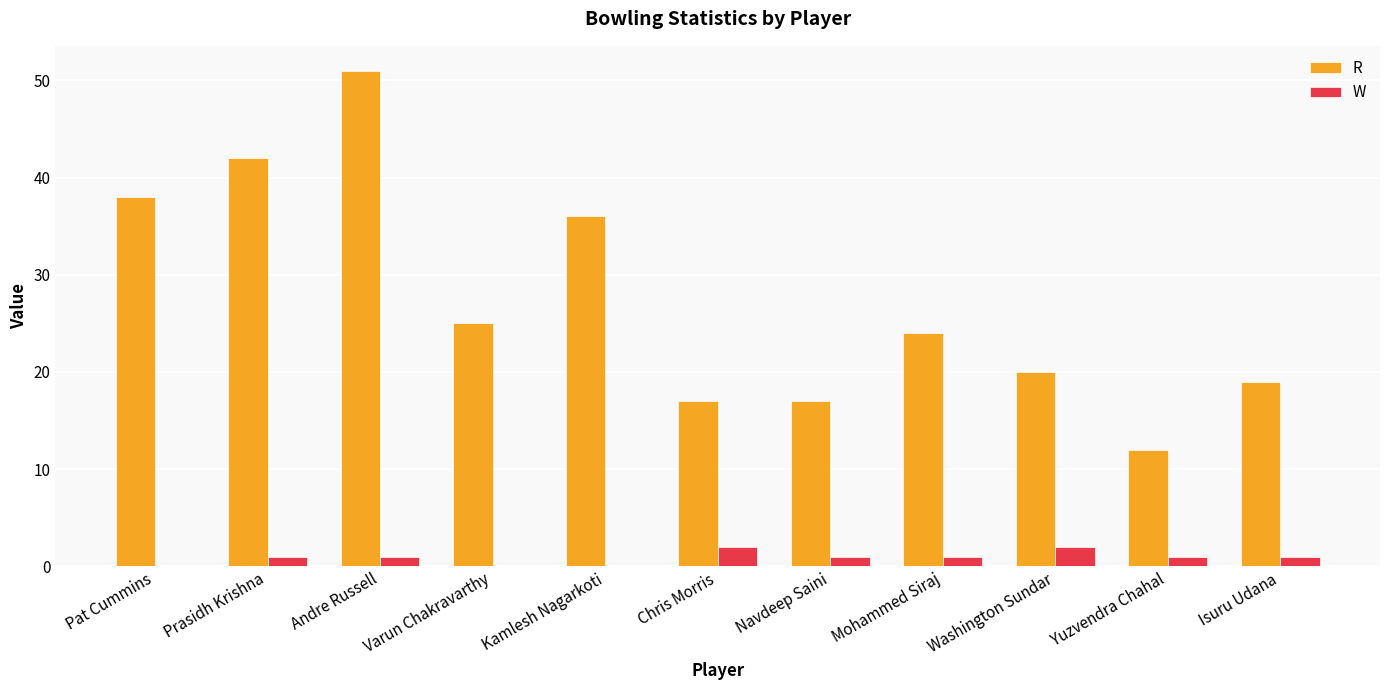

What is the sum of the W values at Varun Chakravarthy and Washington Sundar?

2